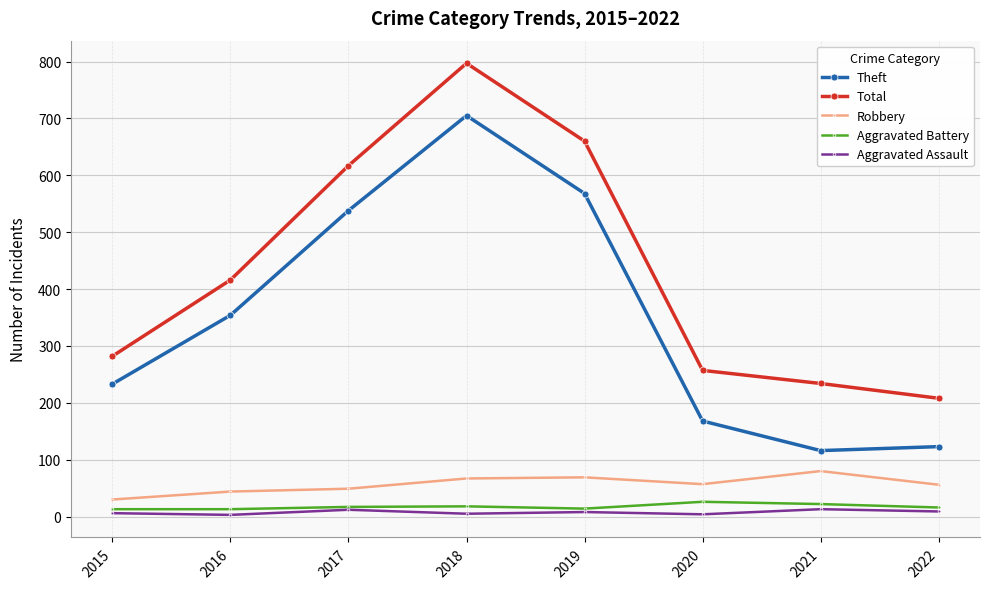

True or false: Theft has a value of 1022 at 2019.

False